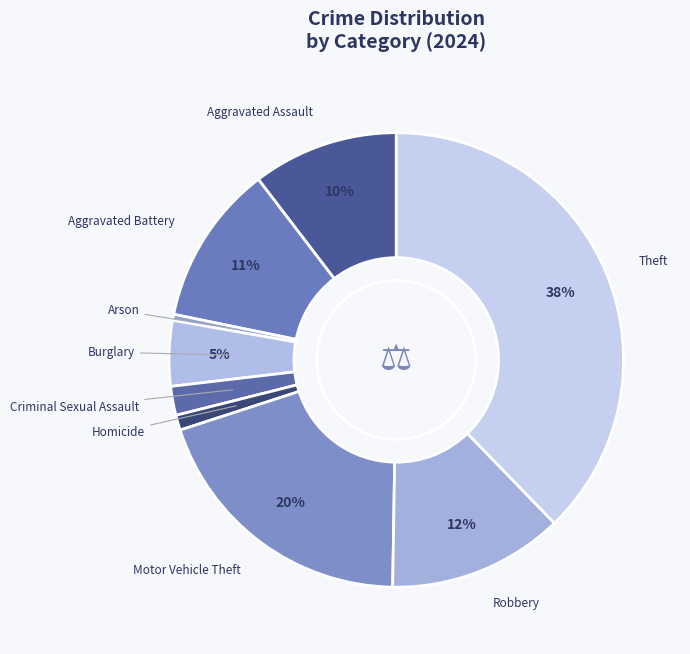

How many segments does this pie chart have?

9